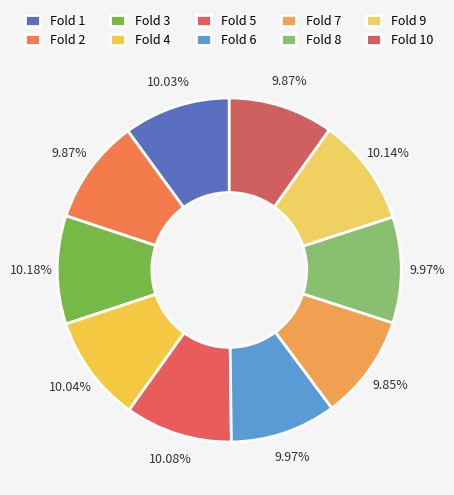

Is there a majority slice in this chart?

No